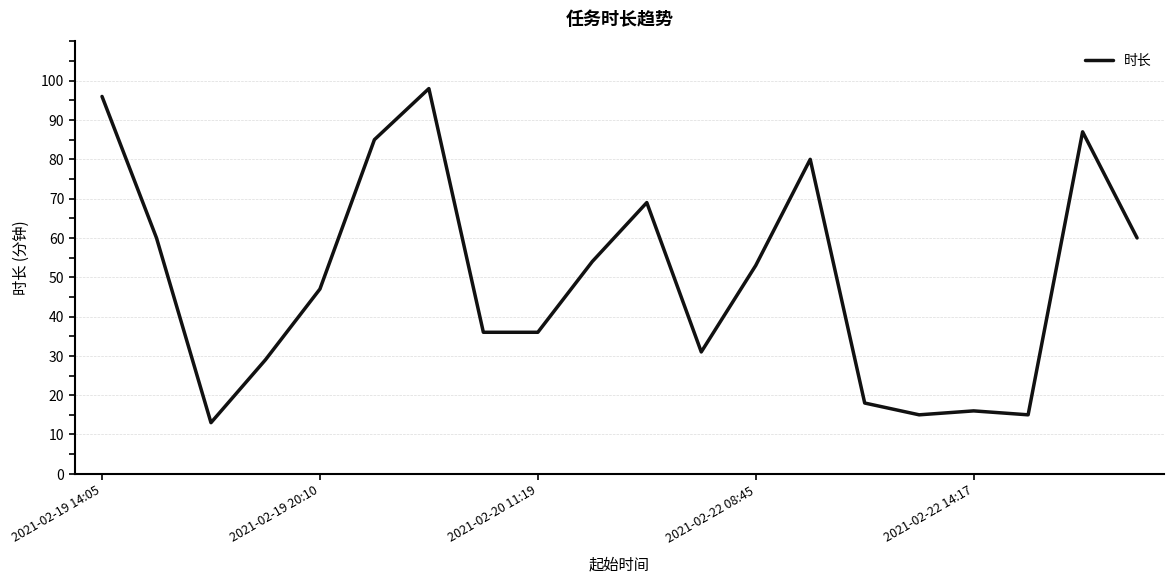

What is the maximum value shown in the chart?

98